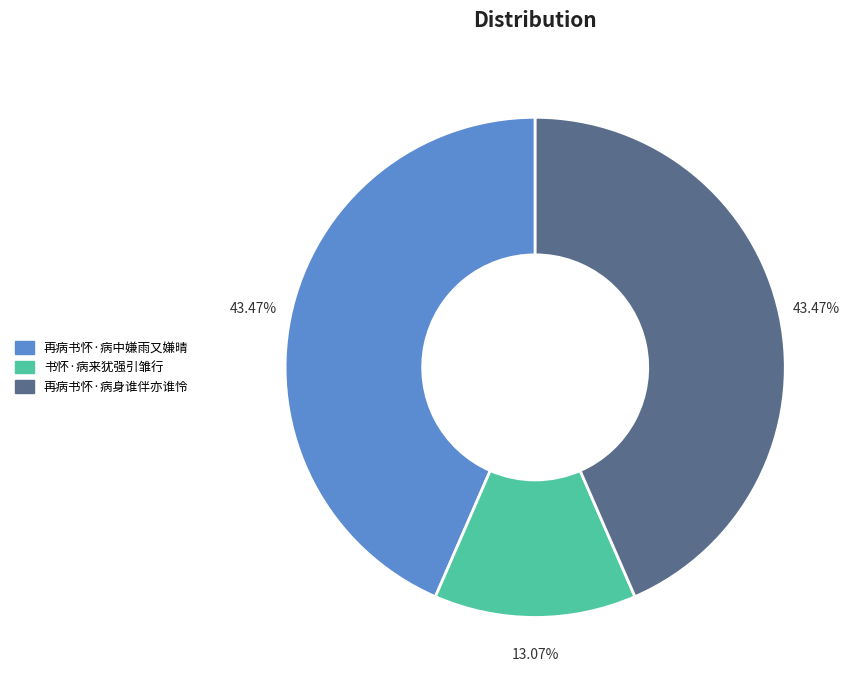

To the nearest percent, what portion does 再病书怀·病中嫌雨又嫌晴 represent?

43%